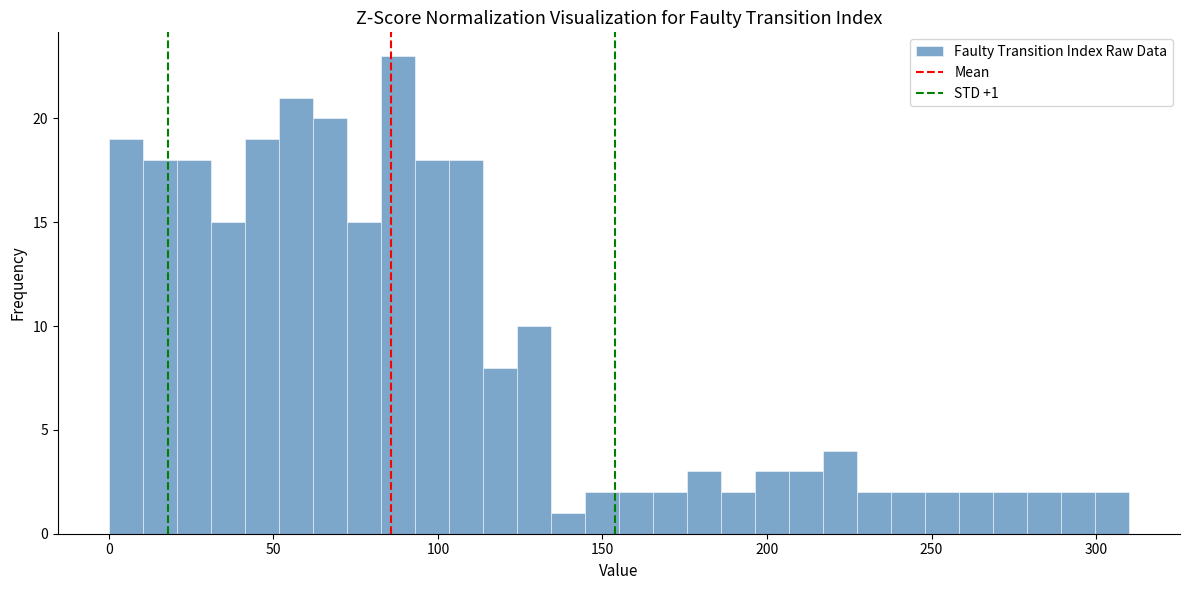

Read against the x-axis, roughly where is the centre of the tallest bar?

90